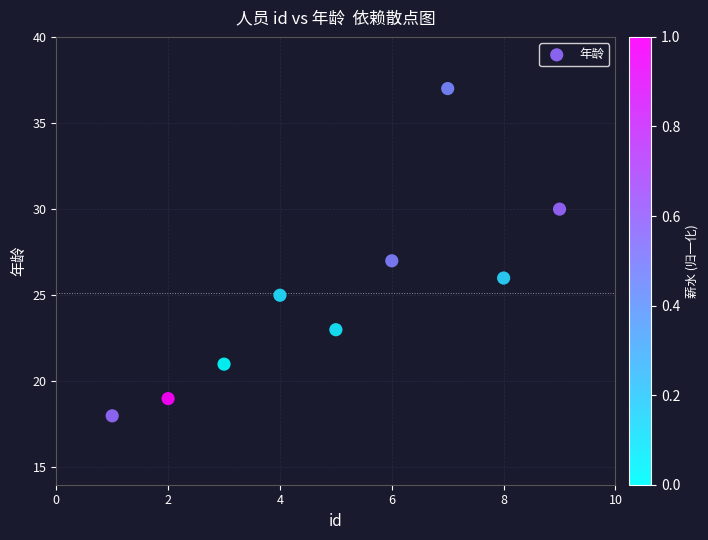

What is the range of X values (max minus min)?

8